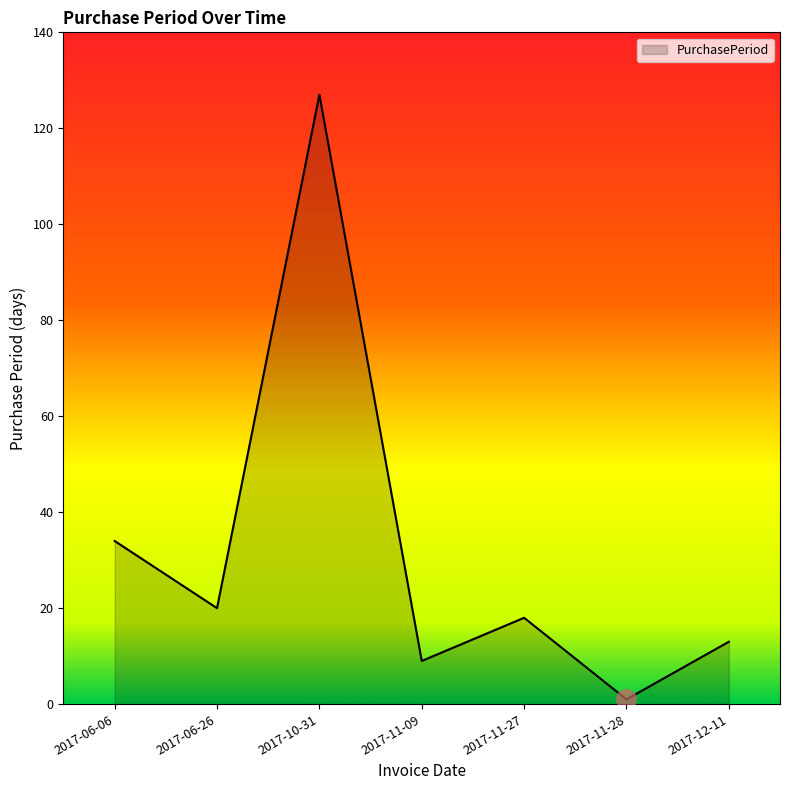

Which label corresponds to the largest value in the chart?

2017-10-31